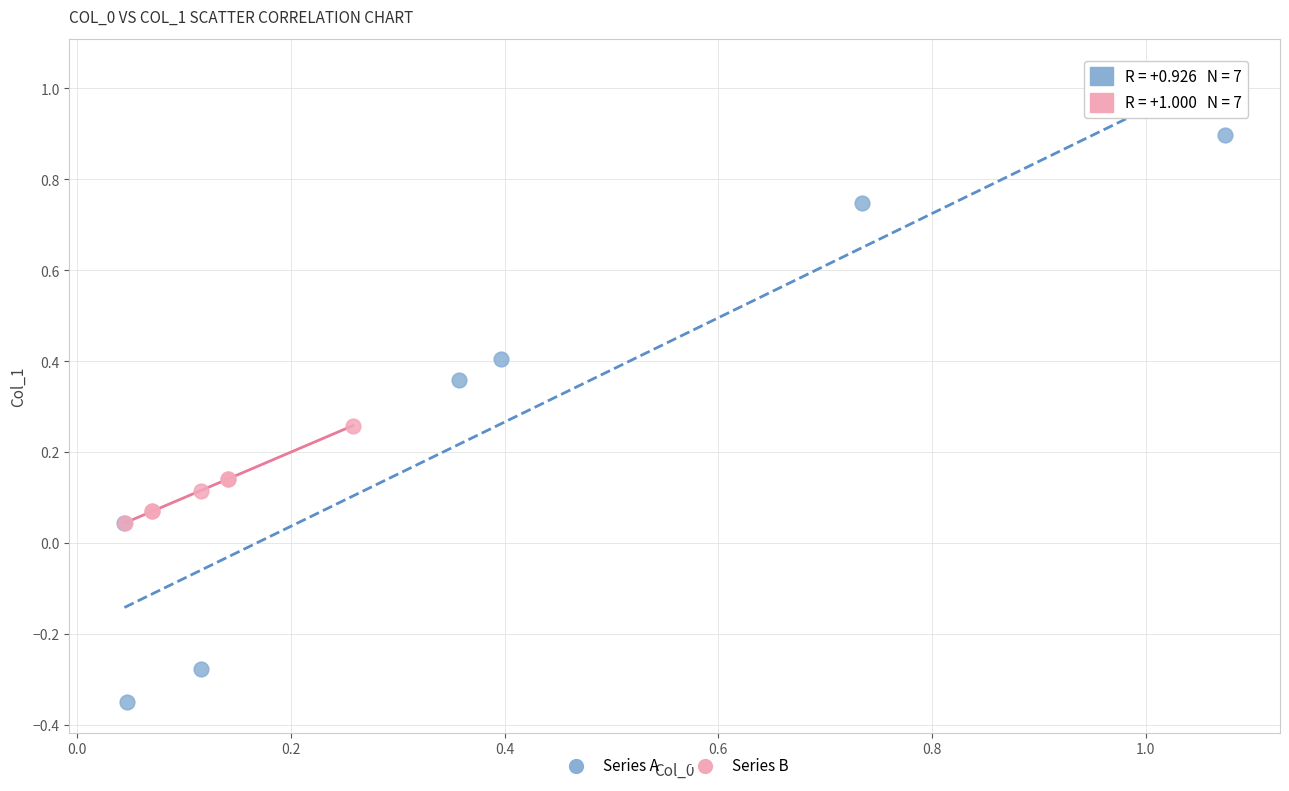

Which series contains the lowest Y value?

Series A